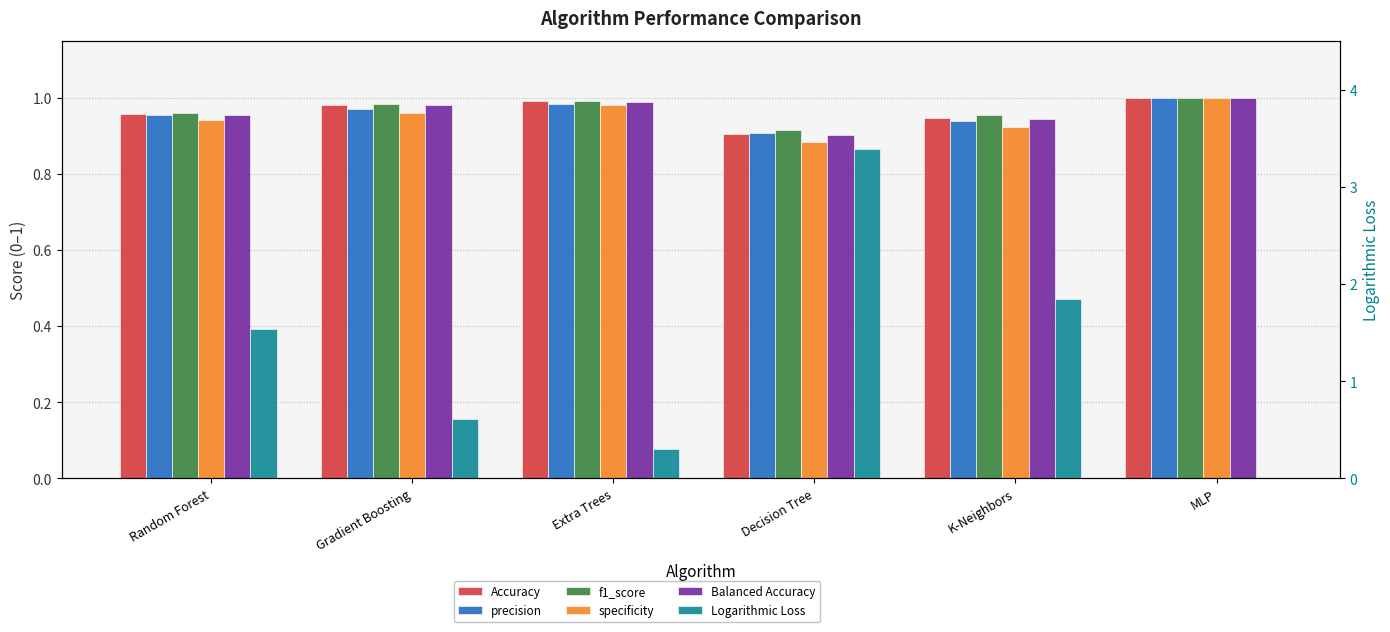

Is the value of Balanced Accuracy at K-Neighbors greater than the value of specificity at Random Forest?

Yes